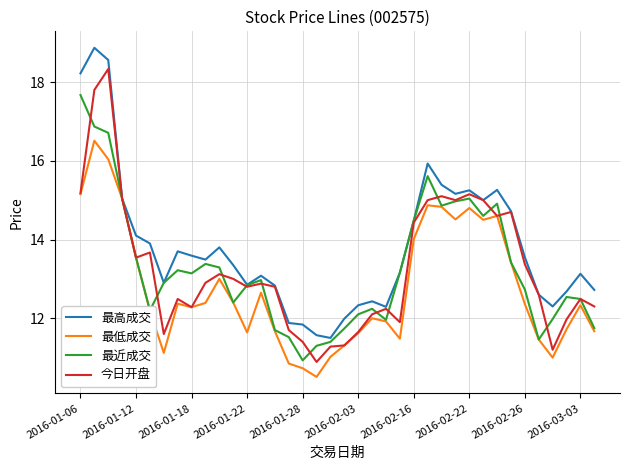

What is the minimum value shown in the chart?

10.5